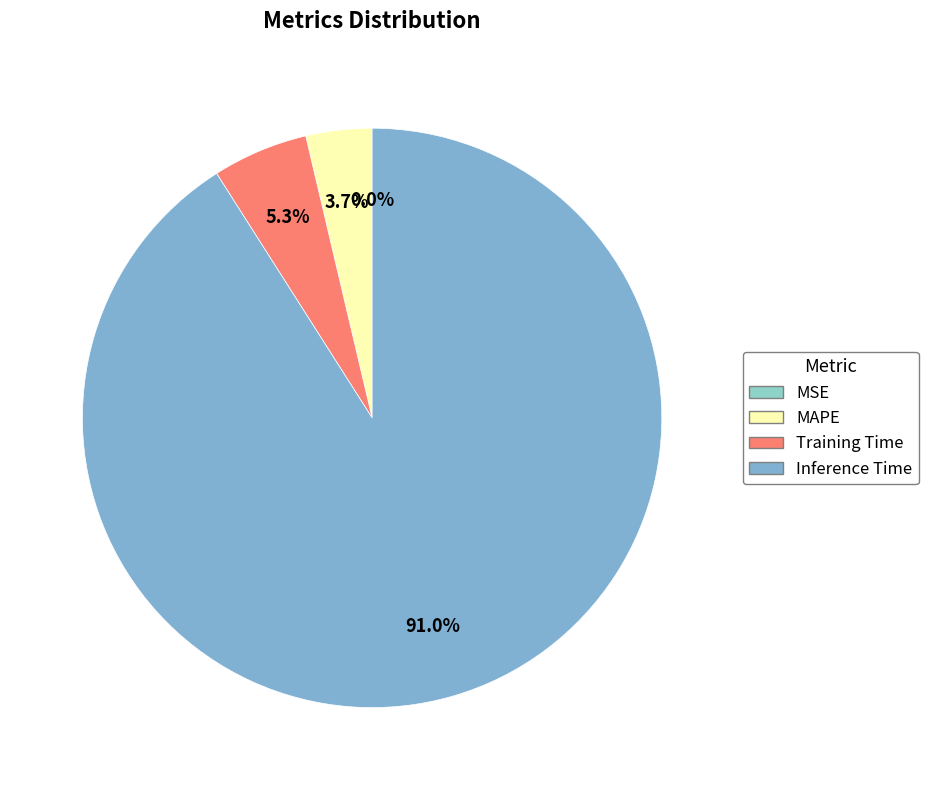

Does Inference Time represent more than half of the total?

Yes